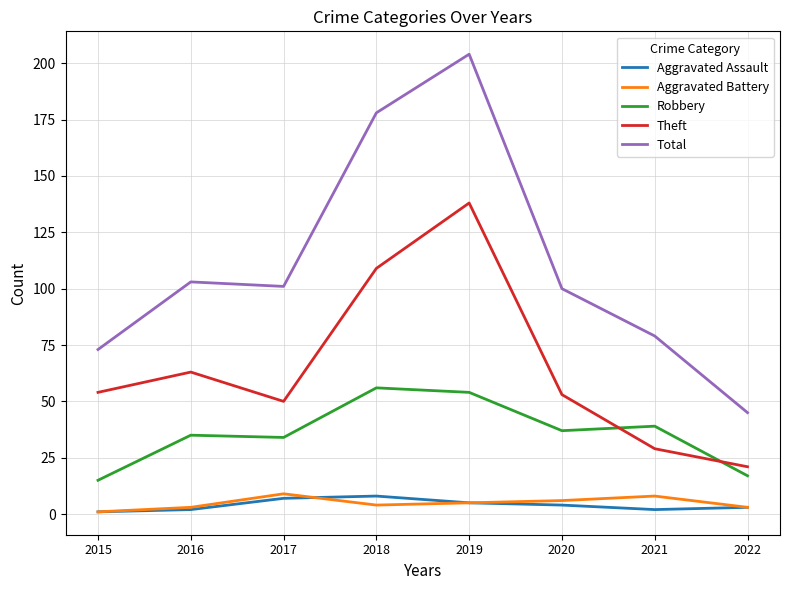

In Total, how many points are higher than both neighbors (excluding endpoints)?

2